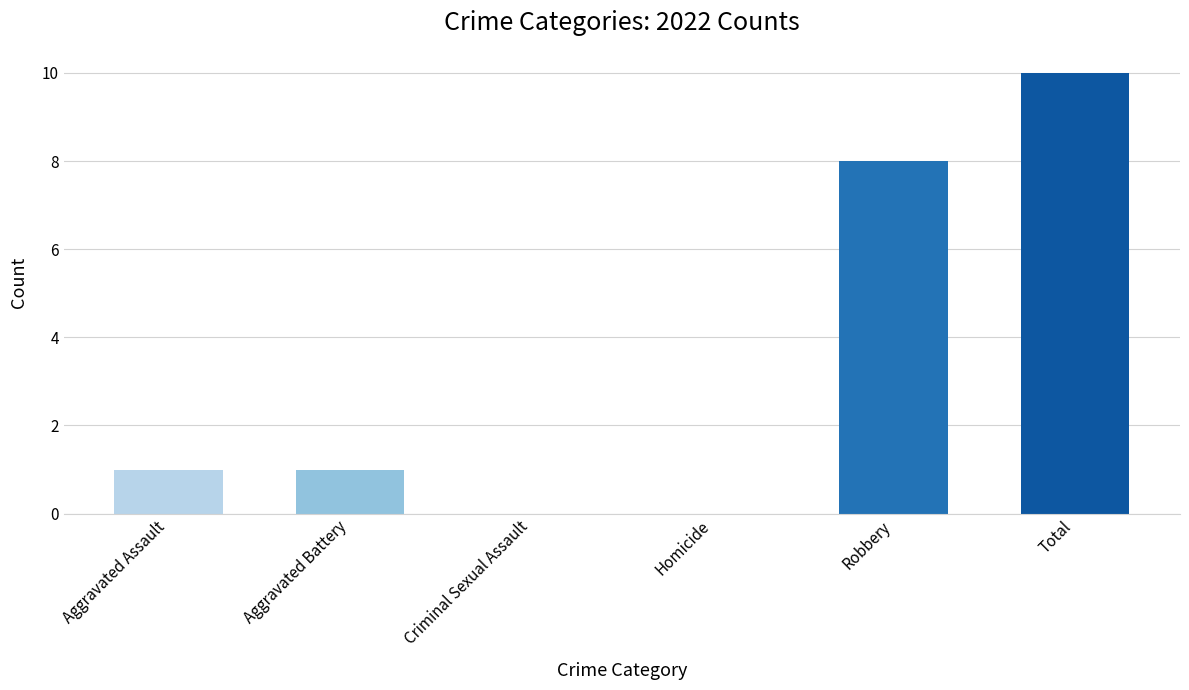

What is the greatest value displayed?

10